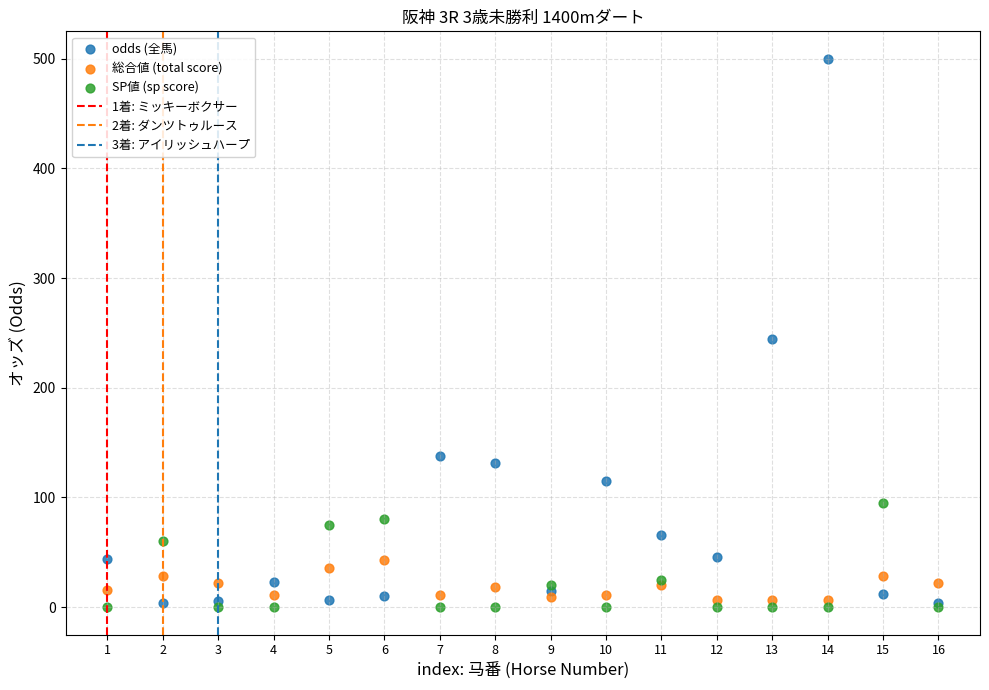

In the odds (全馬) series, what Y value is closest to 251?

244.2